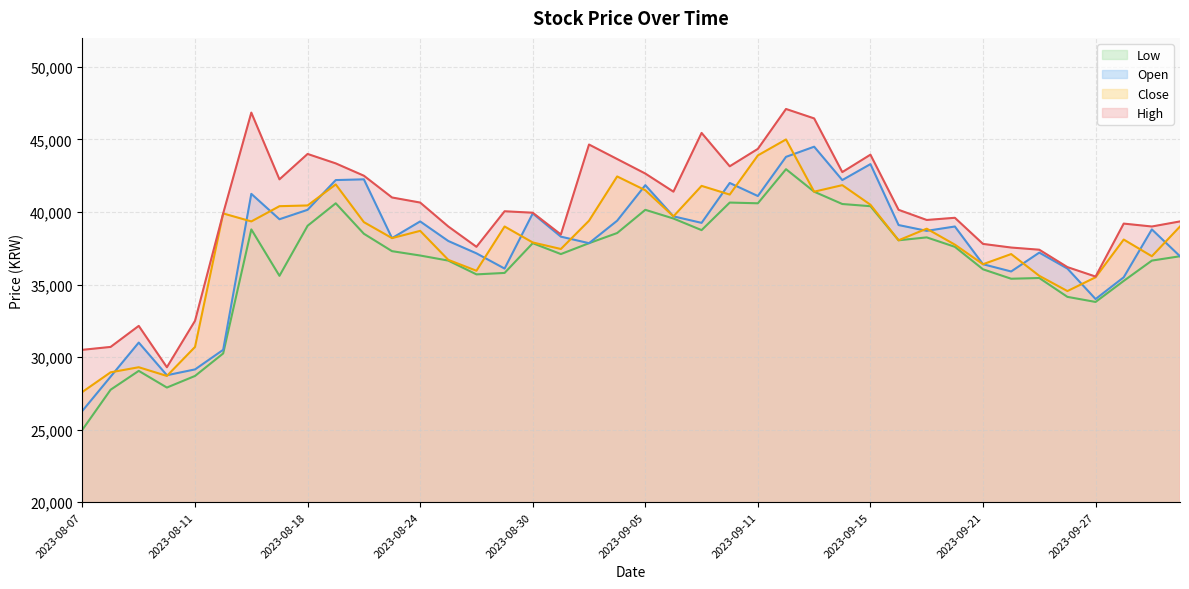

What is the label of the 7th point from the right?

2023-09-22